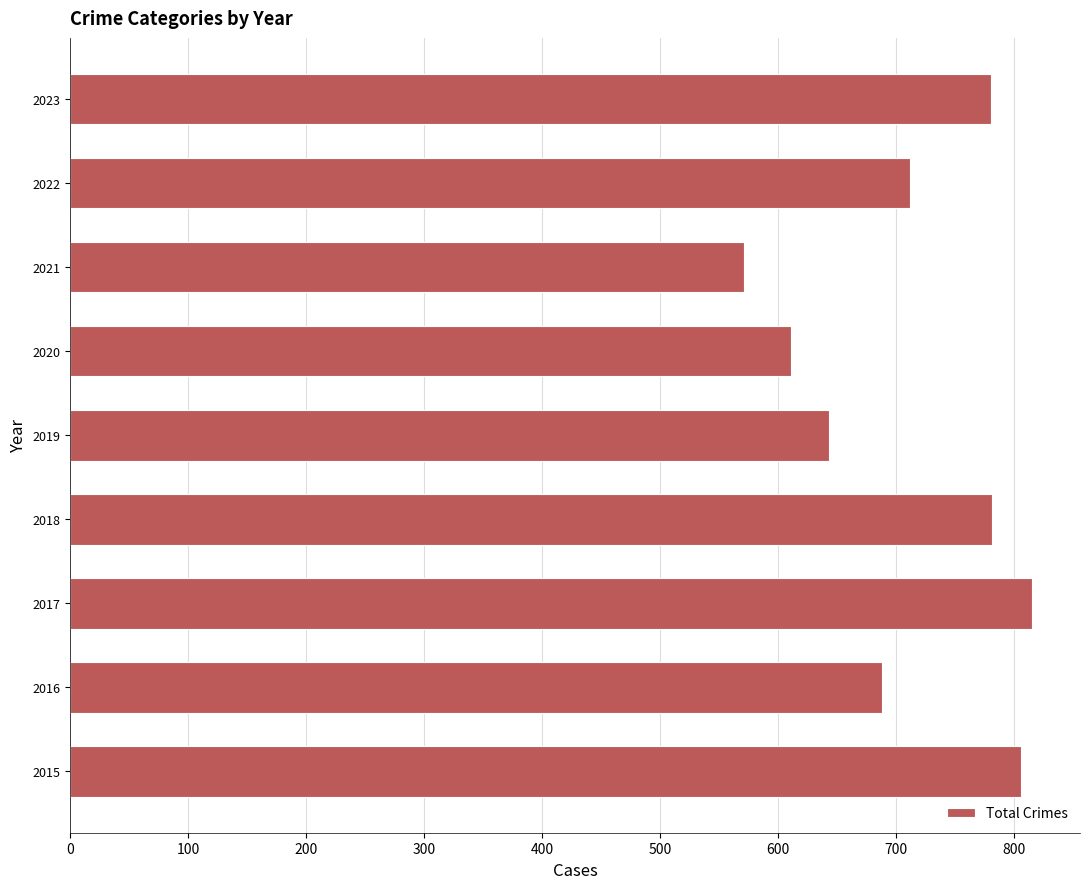

The chart shows a value of 279 at 2015. True or false?

False